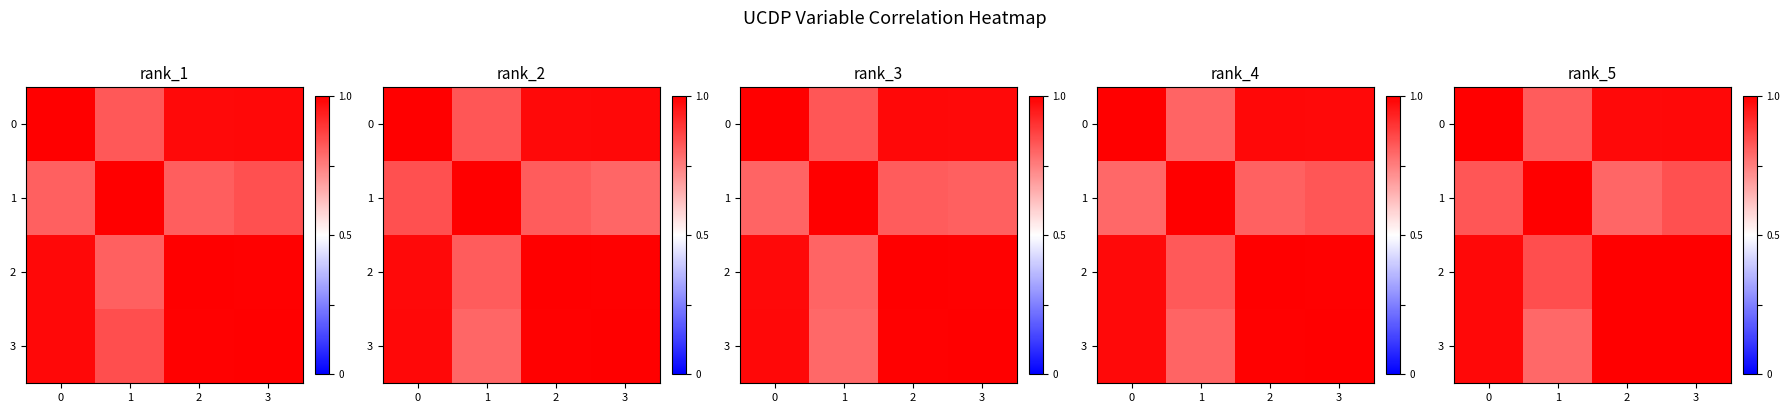

The row_0 series shows 0.8 at 1. True or false?

True